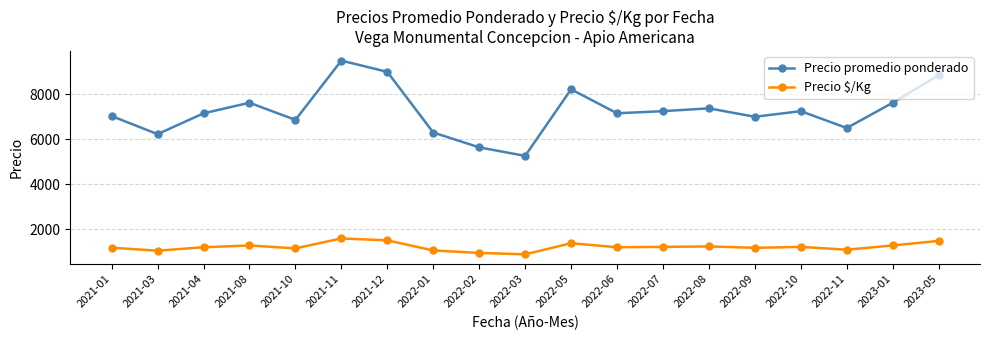

Which series has the widest spread of values?

Precio promedio ponderado